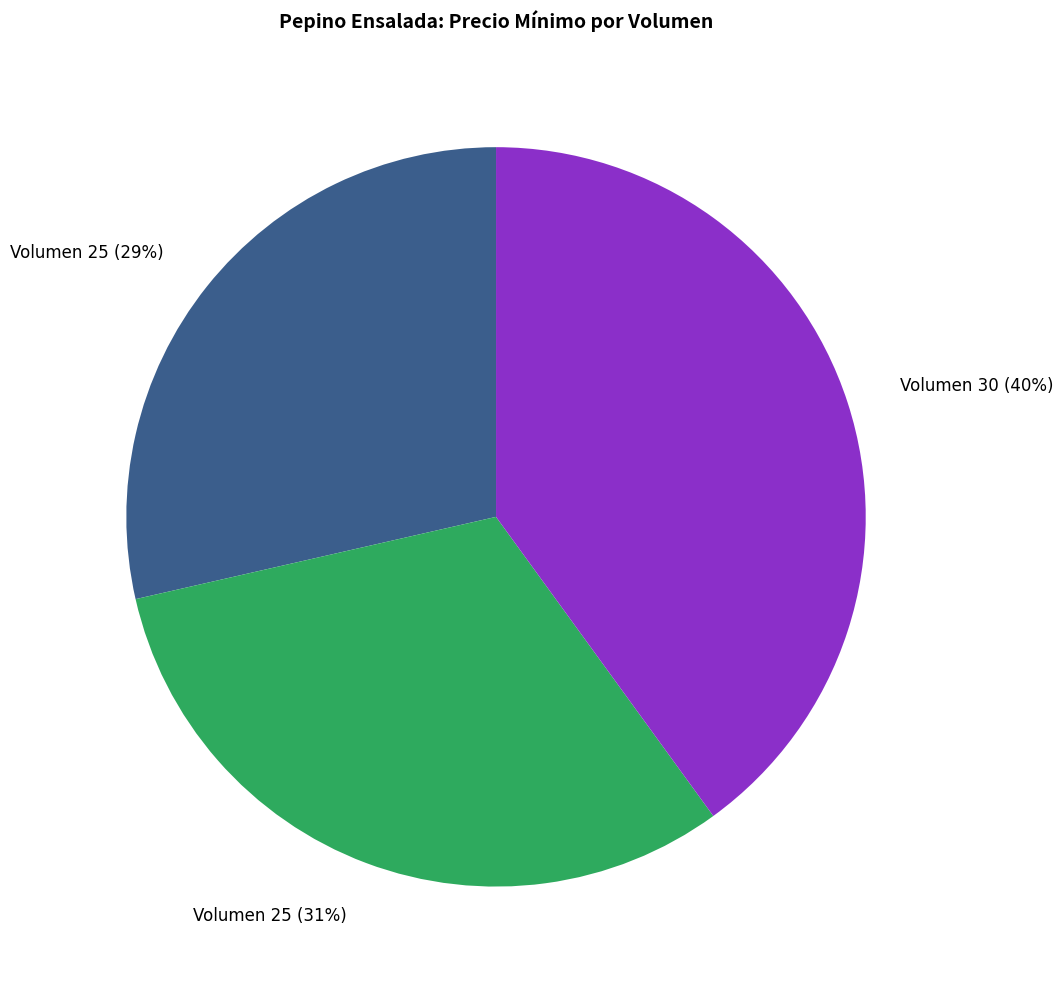

To the nearest percent, what is the average slice percentage?

33%